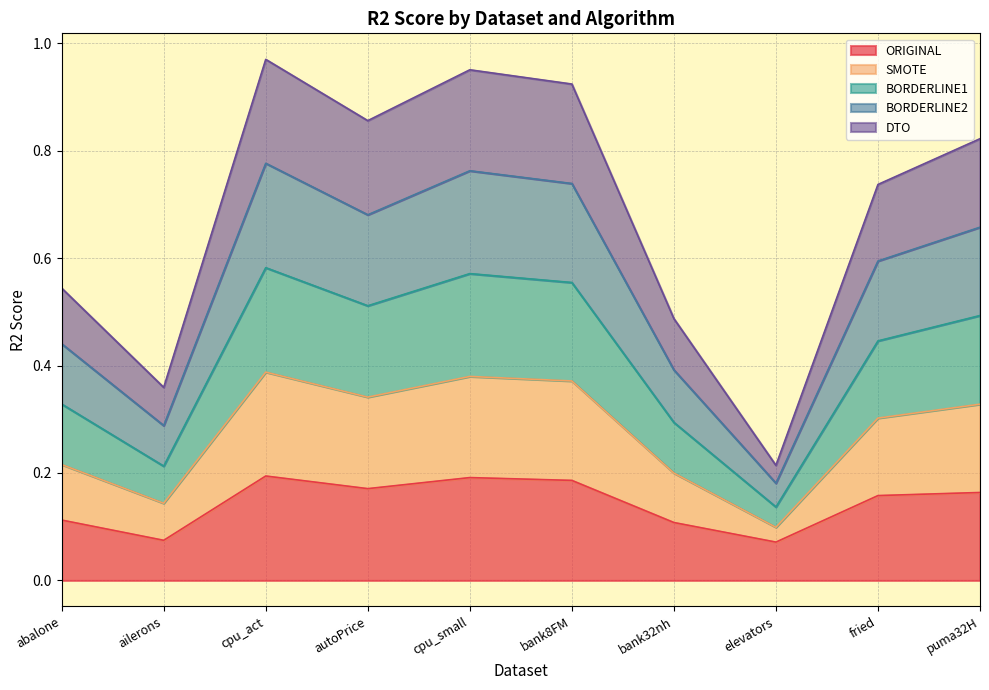

At which label does ORIGINAL reach its peak?

cpu_act